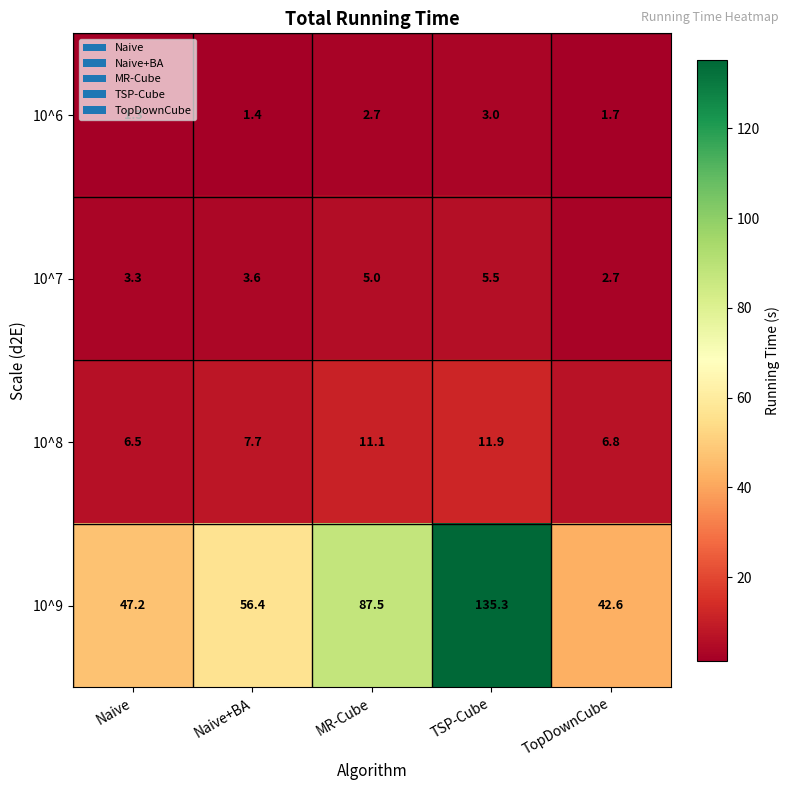

True or false: 10^6 has a value of 1.3 at Naive.

True